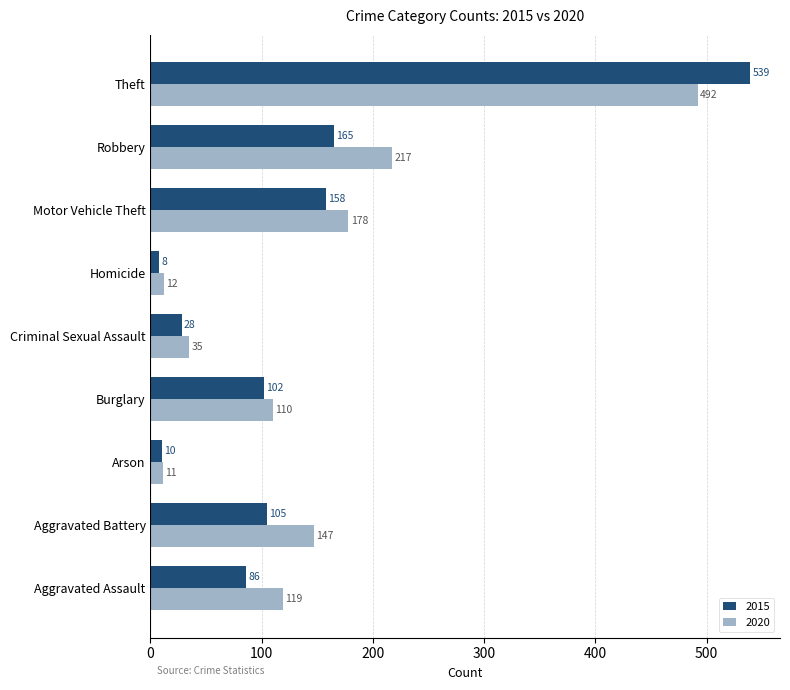

Which series has the largest range (max minus min)?

2015